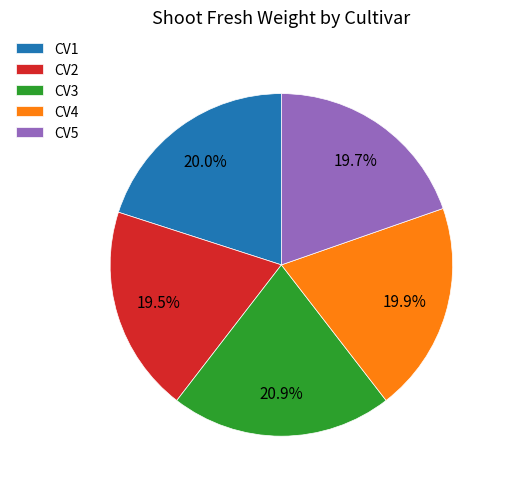

Is it true that CV2 is 30% of the pie?

False